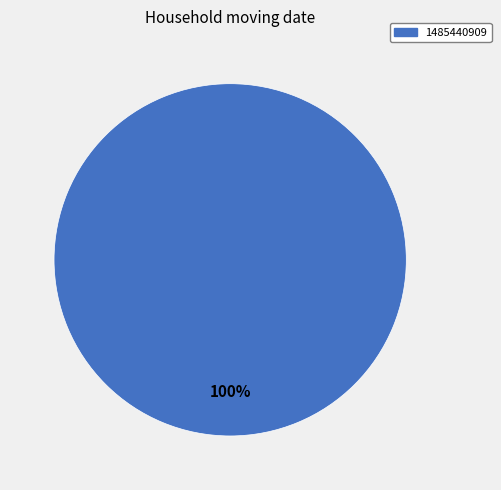

Does any single category account for the majority?

Yes